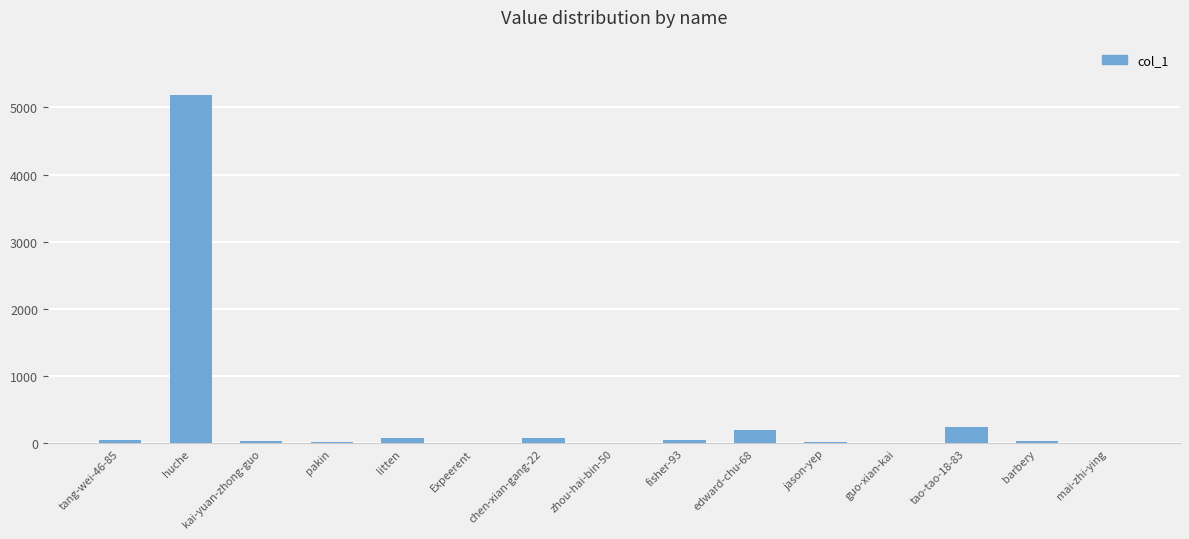

True or false: the data shows 5187 at huche.

True